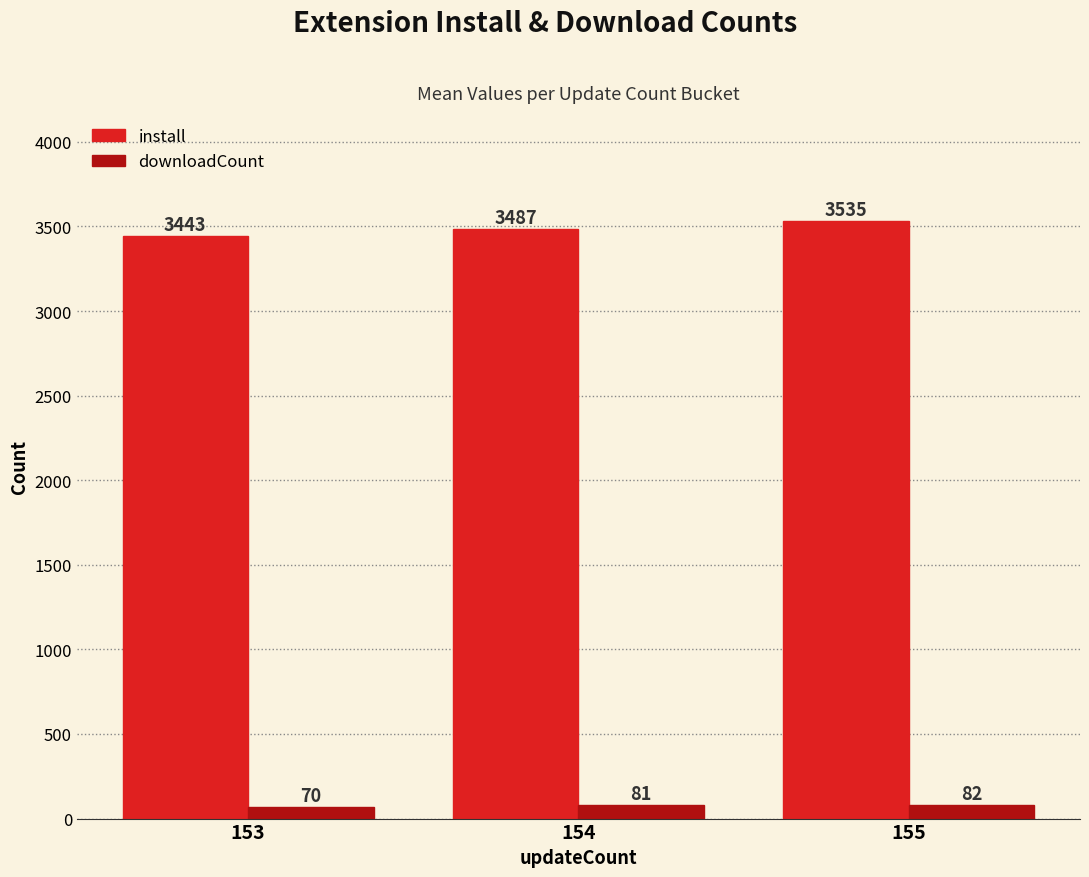

Where is install nearest to the value 3489?

154